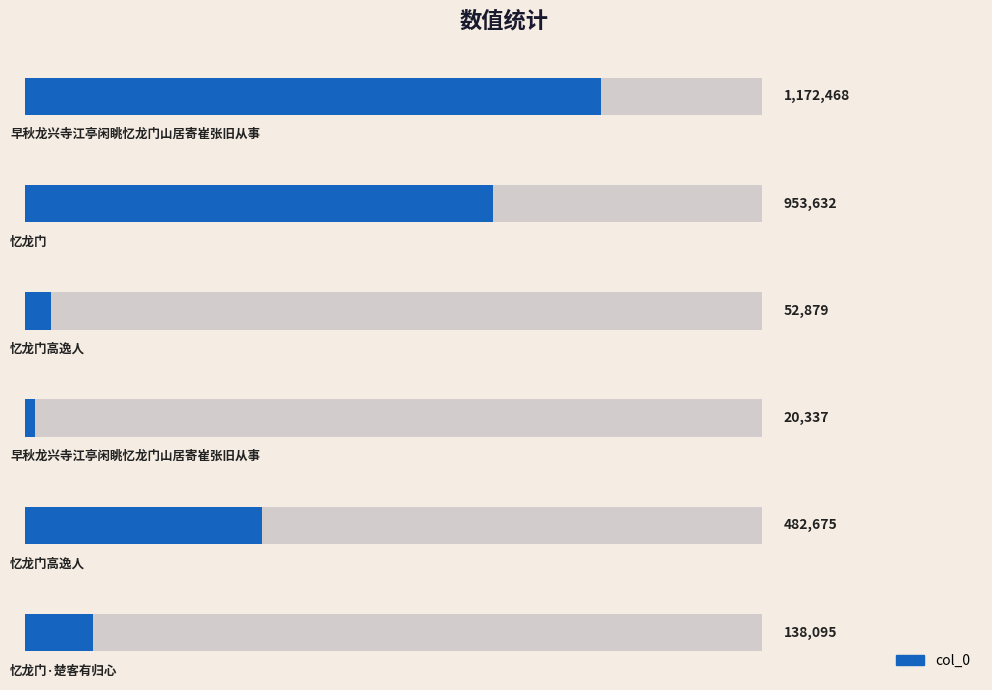

True or false: the data shows 774736 at 1.

False